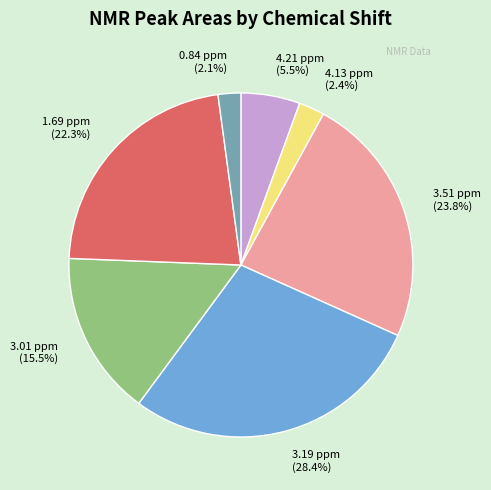

To the nearest percent, what is the average slice percentage?

14%